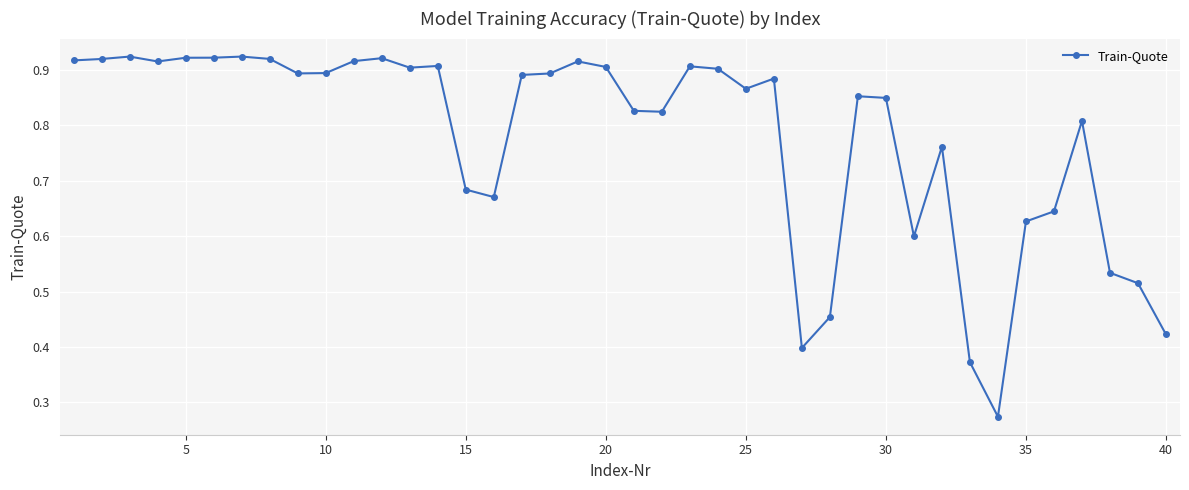

Count the values in the range 0 to 1.

40